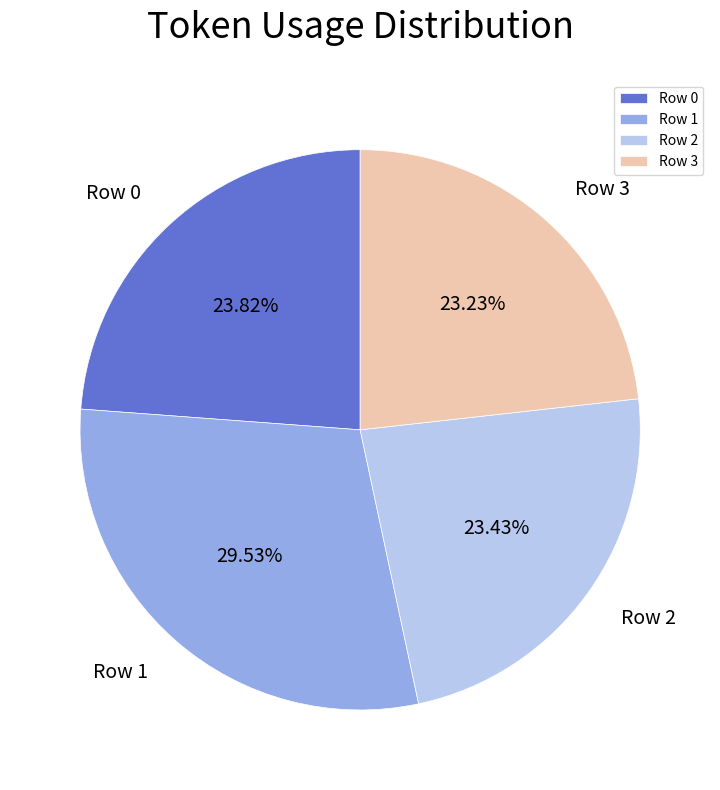

To the nearest percent, what is the difference between the largest and smallest slice percentages?

6%